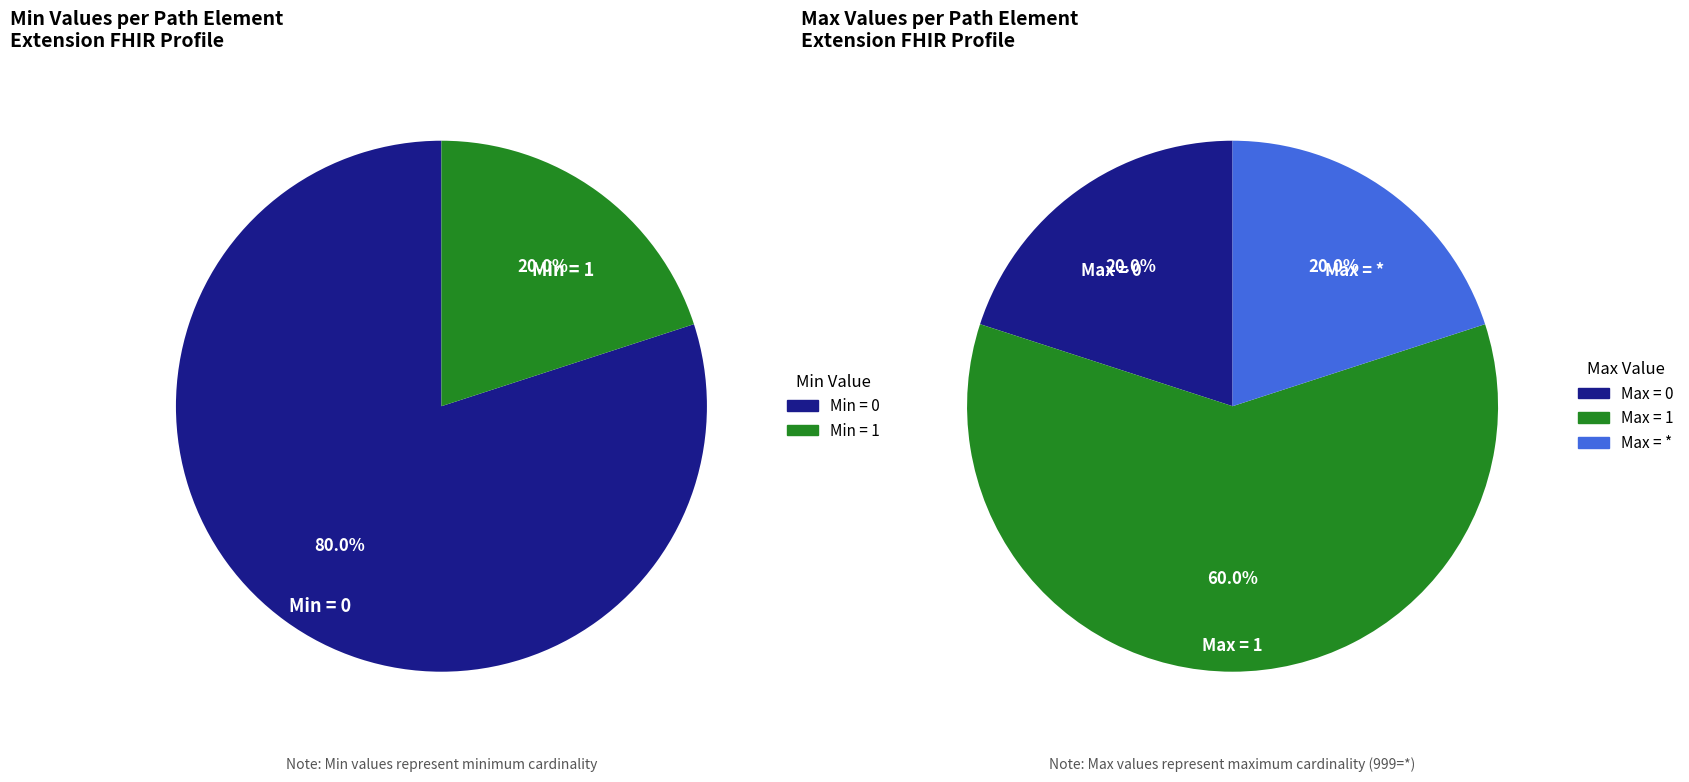

Does any single category account for the majority?

Yes